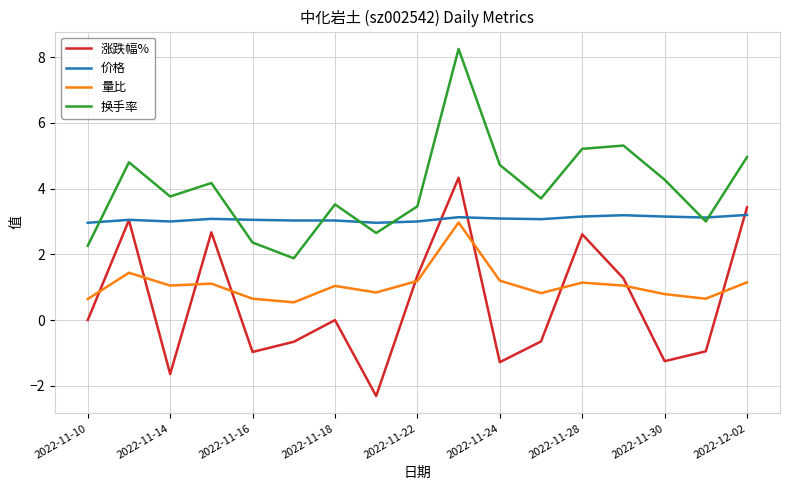

How many interior local peaks does the 涨跌幅% series have?

5